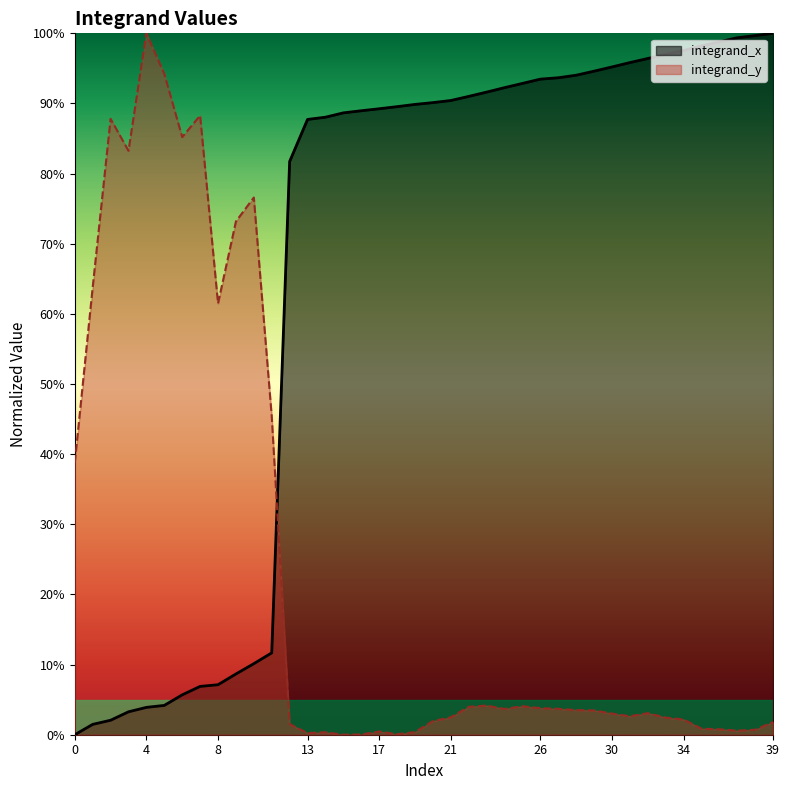

What is the total value across all series at 28?

1.0